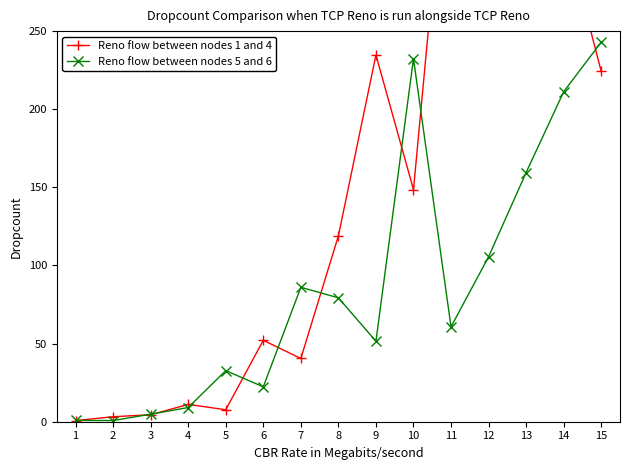

Which series has the widest spread of values?

Reno flow between nodes 1 and 4